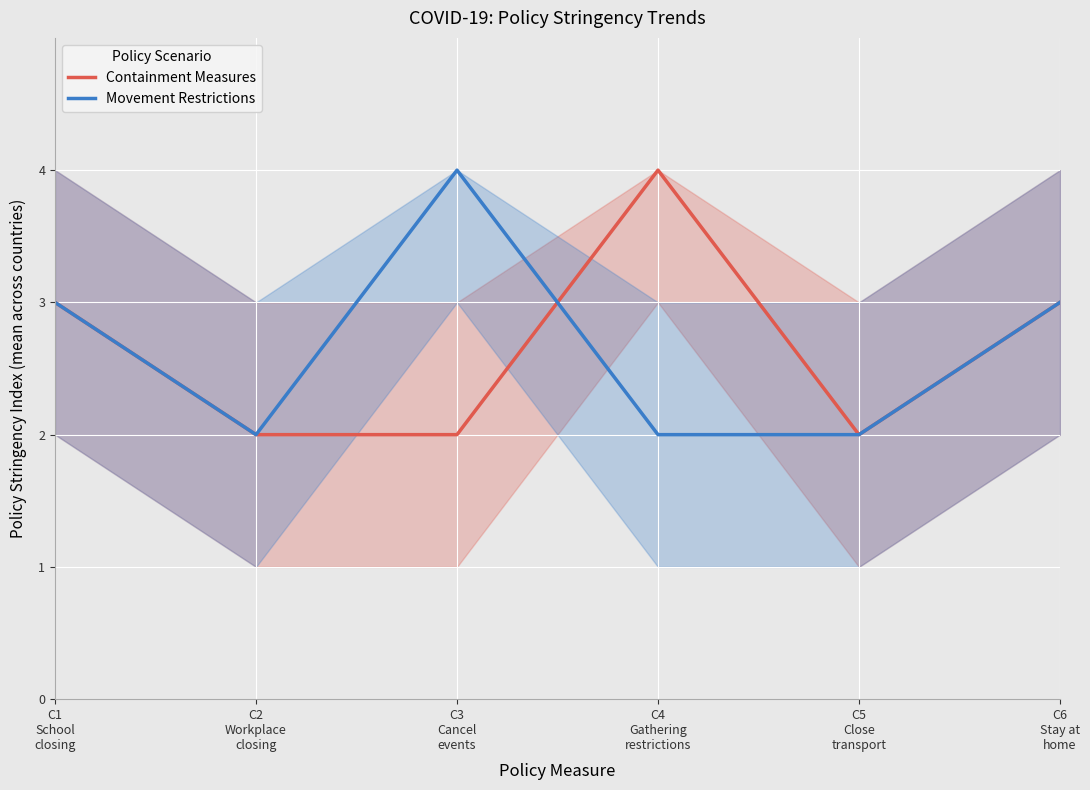

What is the total value across all series at C4
Gathering
restrictions?

6